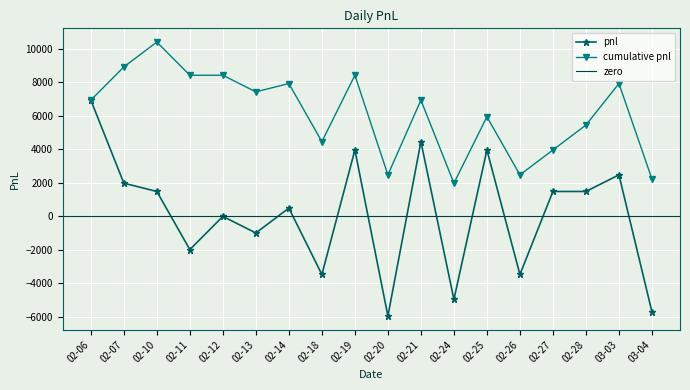

The value of cumulative pnl at 02-12 is 15118.6. True or false?

False